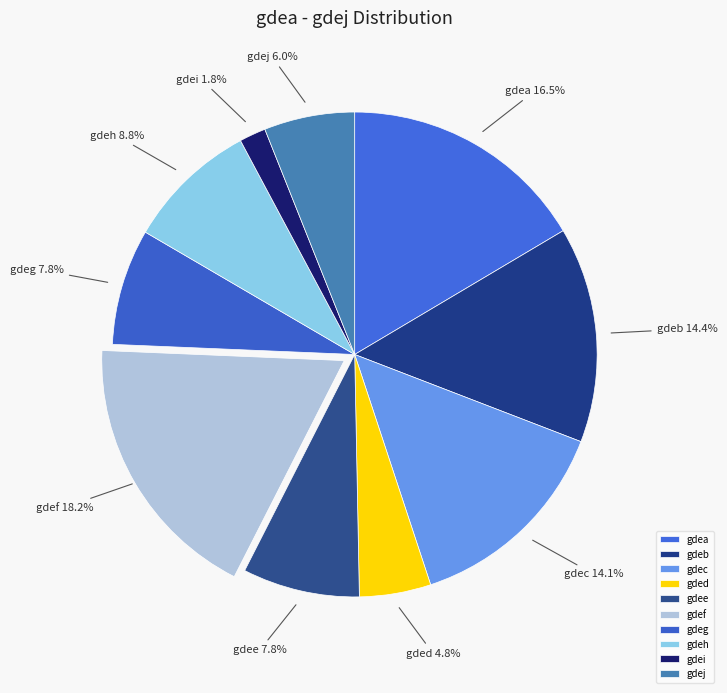

What percentage do gdeh and gdee together represent?

16.6%